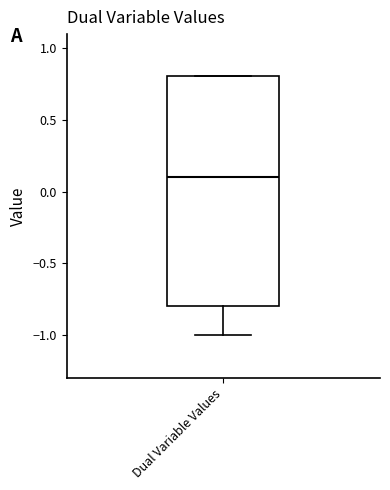

Transcribe this box plot: give where the median line is, the range the box spans, and where the two whiskers end, as read against the y-axis. The values are not printed on the chart, so give them approximately, as read against the axis.

median 0.1, box -0.8 to 0.8, whiskers -1.0 to 0.8